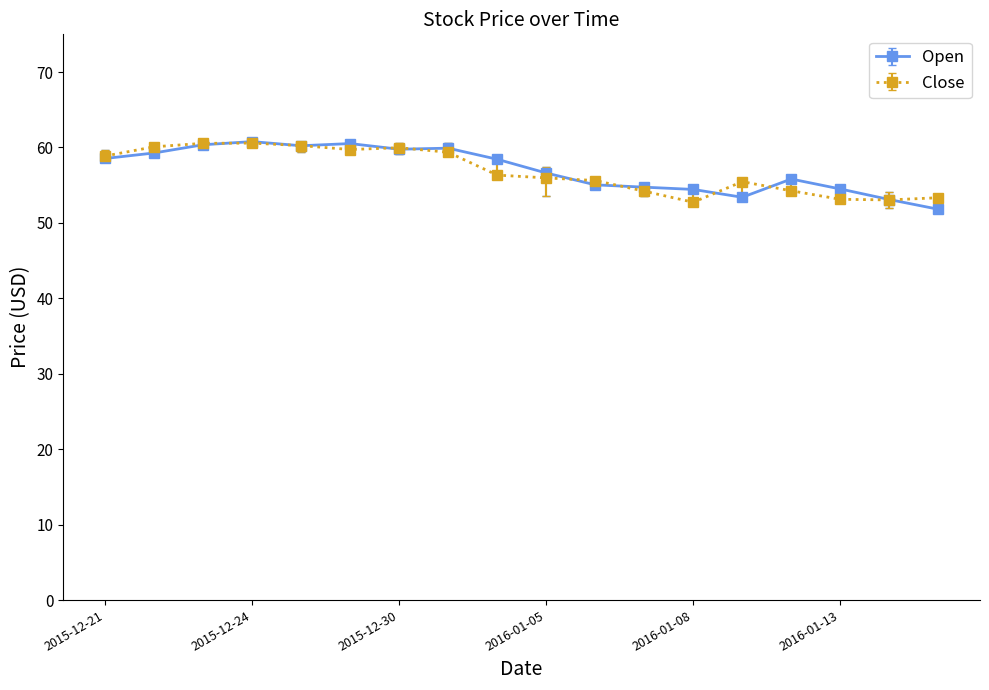

True or false: Open has more than 1 interior local peaks.

True